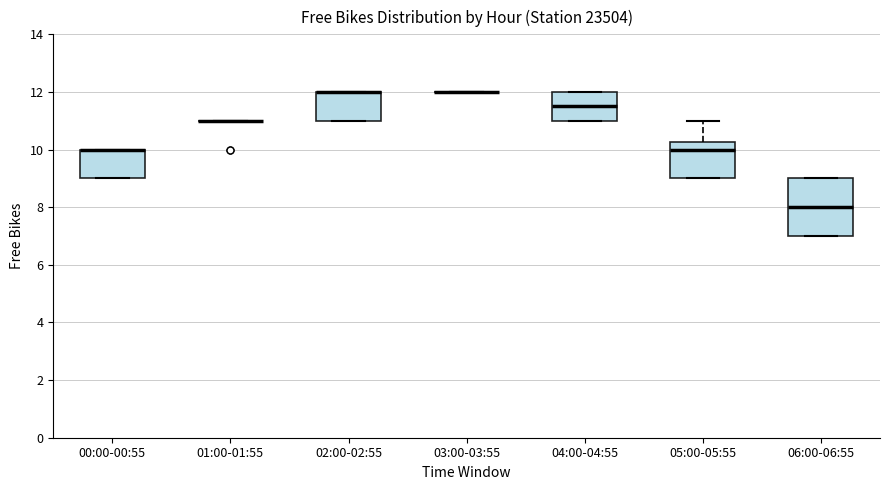

Reading left to right, read every box against the y-axis: the position of its median line, the range the box covers, and the ends of its whiskers. The values are not printed on the chart, so give them approximately, as read against the axis.

00:00-00:55: median 10.0 (drawn on the box's upper edge), box 9.0 to 10.0, whiskers 9.0 to 10.0
01:00-01:55: box collapsed to a line at 11.0, whiskers 11.0 to 11.0
02:00-02:55: median 12.0 (drawn on the box's upper edge), box 11.0 to 12.0, whiskers 11.0 to 12.0
03:00-03:55: box collapsed to a line at 12.0, whiskers 12.0 to 12.0
04:00-04:55: median 11.6, box 11.0 to 12.0, whiskers 11.0 to 12.0
05:00-05:55: median 10.0, box 9.0 to 10.2, whiskers 9.0 to 11.0
06:00-06:55: median 8.0, box 7.0 to 9.0, whiskers 7.0 to 9.0